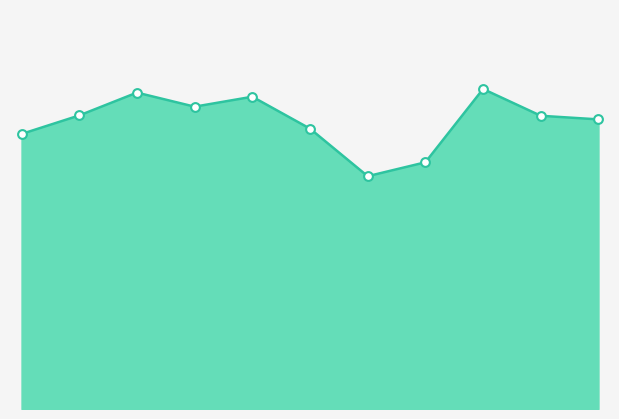

Is this an area chart (filled region under the line)?

Yes